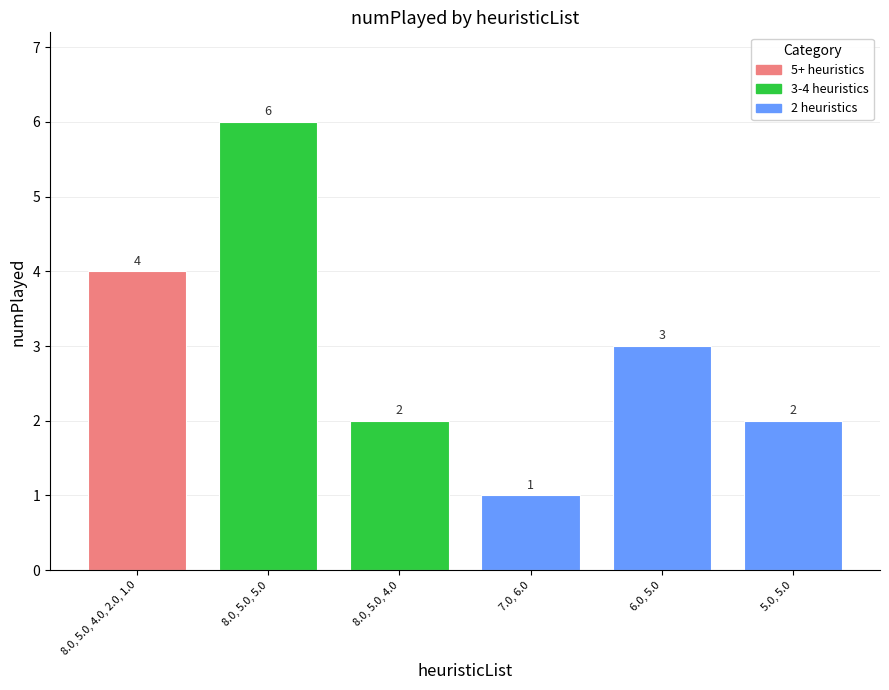

What is the ratio of the value at 6.0, 5.0 to the value at 8.0, 5.0, 4.0?

1.5